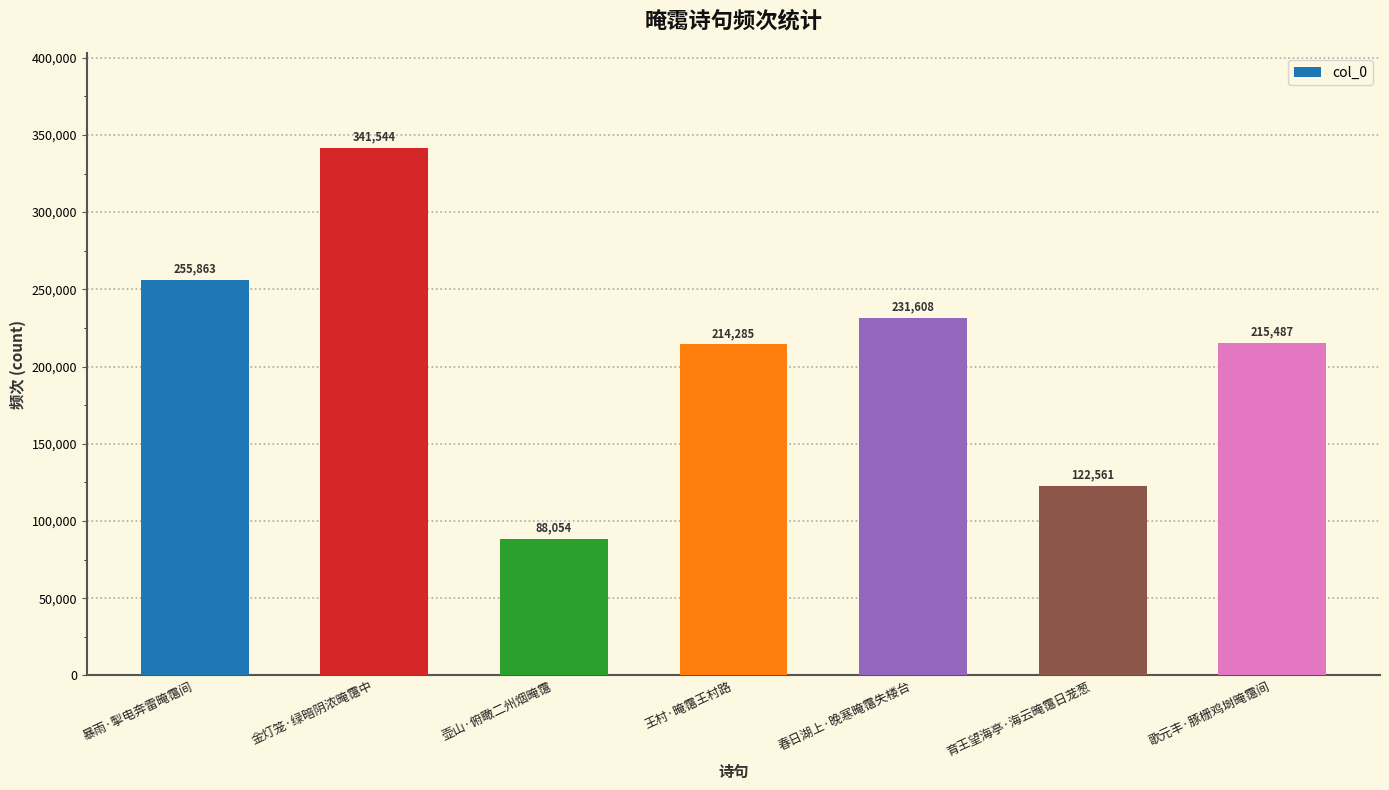

List the labels in order of value, largest first.

金灯笼·绿暗阴浓晻霭中, 暴雨·掣电奔雷晻霭间, 春日湖上·晚寒晻霭失楼台, 歌元丰·豚栅鸡埘晻霭间, 王村·晻霭王村路, 育王望海亭·海云晻霭日茏葱, 壶山·俯瞰二州烟晻霭